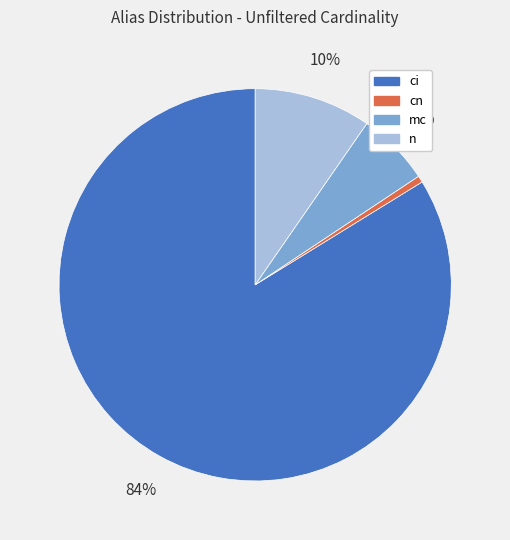

Does ci represent more than half of the total?

Yes